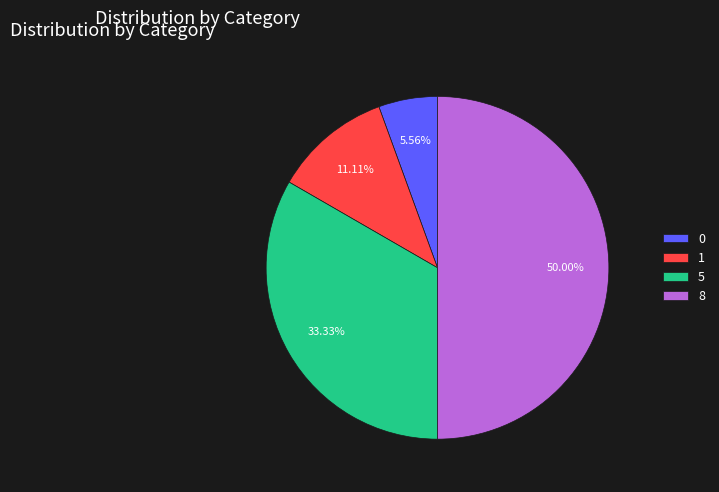

What percentage do 8 and 0 together represent?

55.6%